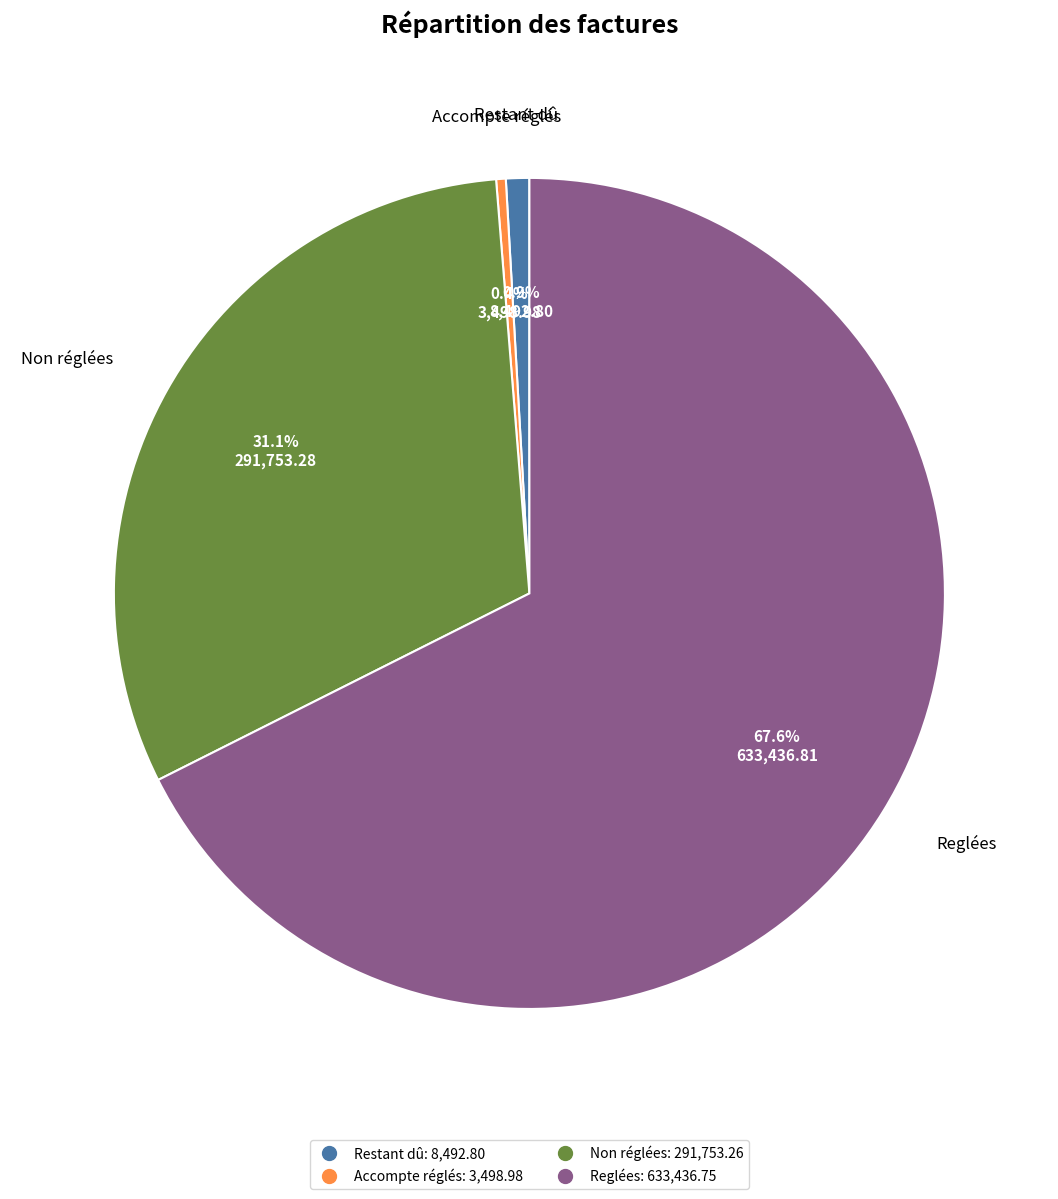

Does Accompte réglés represent more than half of the total?

No